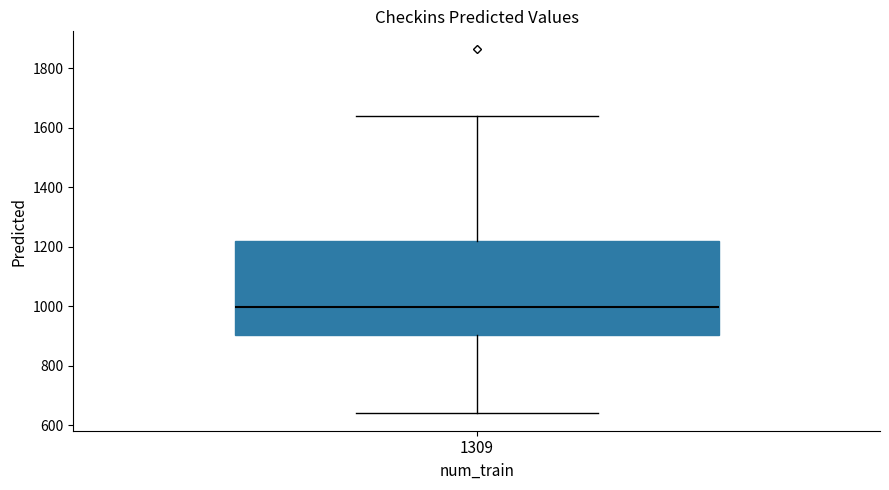

Transcribe this box plot: give where the median line is, the range the box spans, and where the two whiskers end, as read against the y-axis. The values are not printed on the chart, so give them approximately, as read against the axis.

median 1000, box 900 to 1220, whiskers 640 to 1640